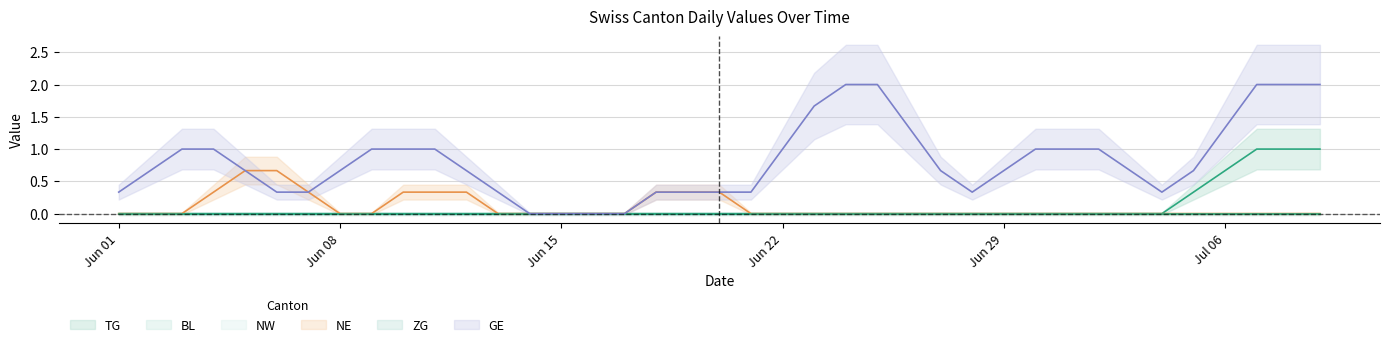

Is it true that NE equals 0 at 12?

False